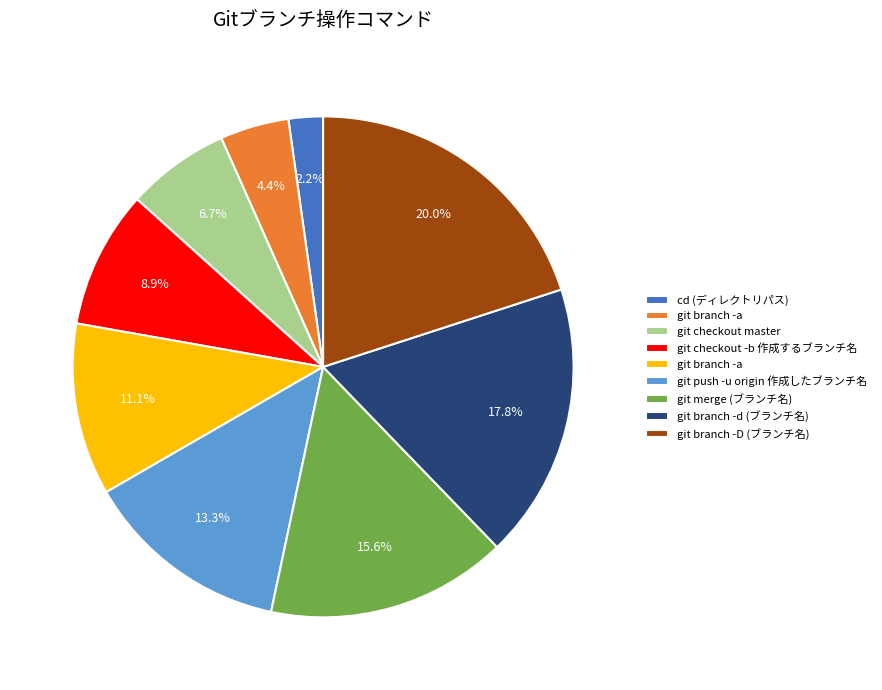

Is there any slice that represents more than half of the pie?

No